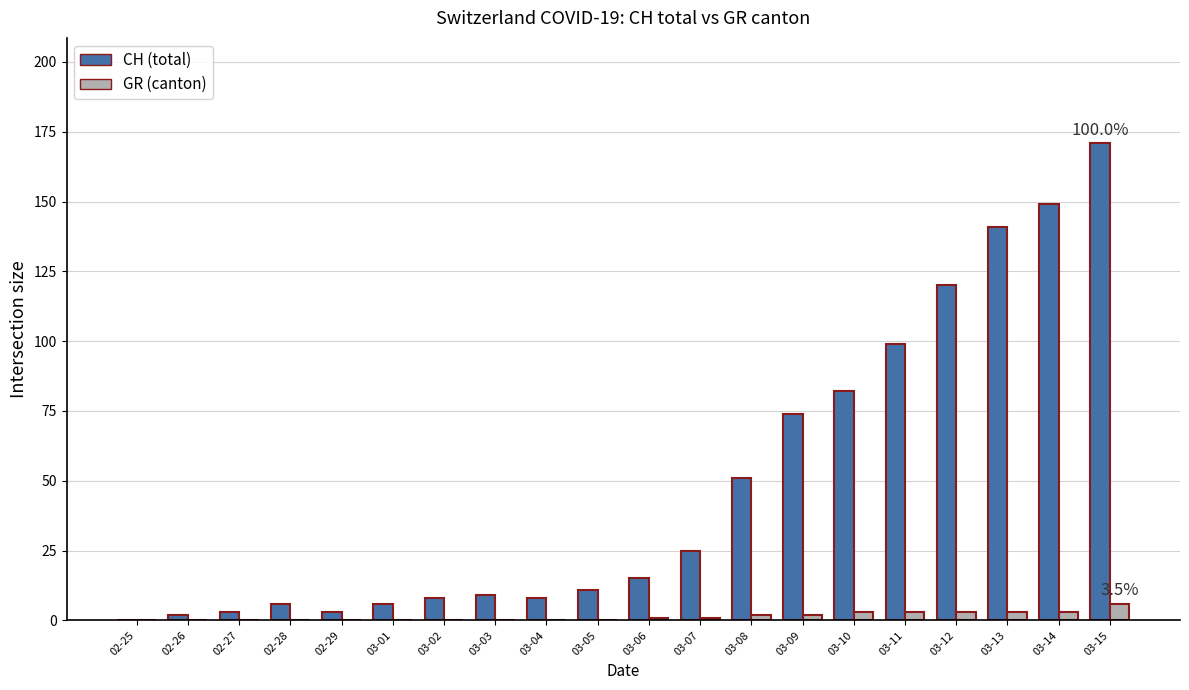

Which series changed the most between 03-03 and 03-08?

CH (total)